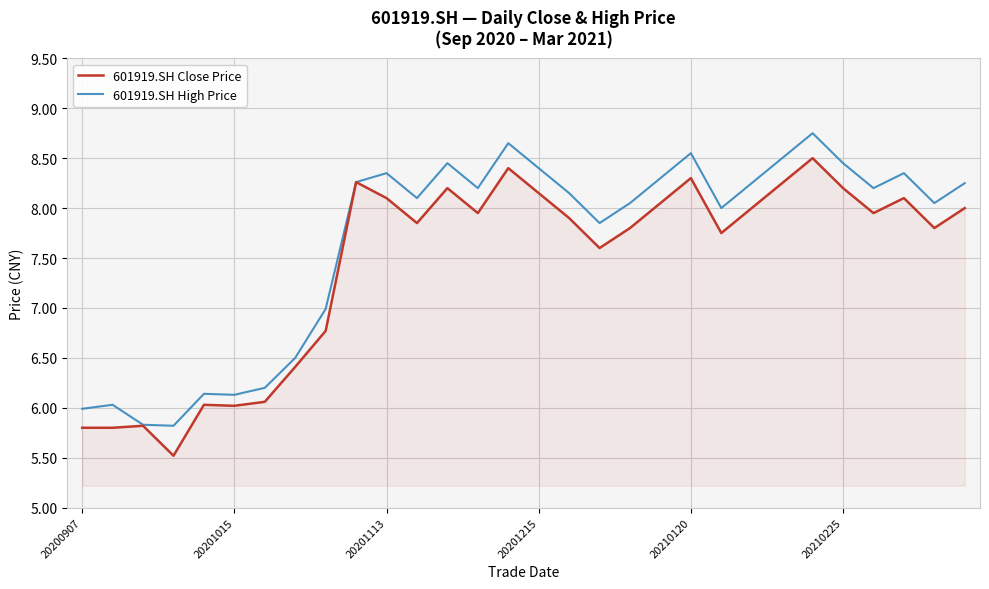

List the series in order of their peak value, lowest first.

601919.SH Close Price, 601919.SH High Price